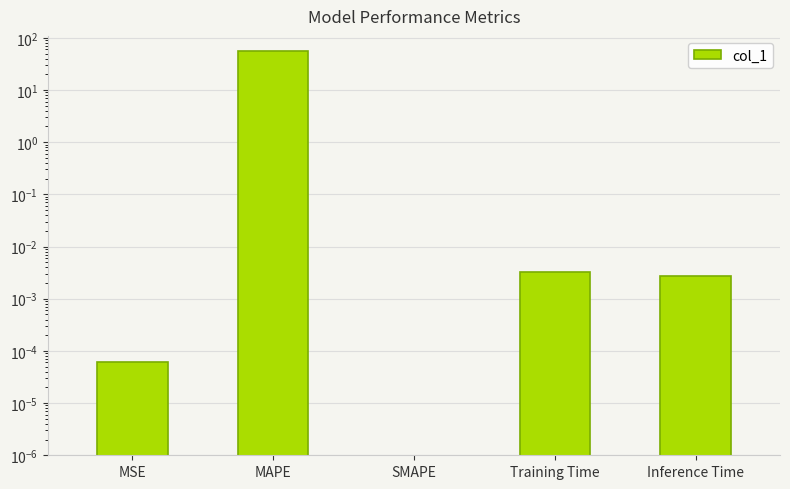

How many bars are there in total?

5